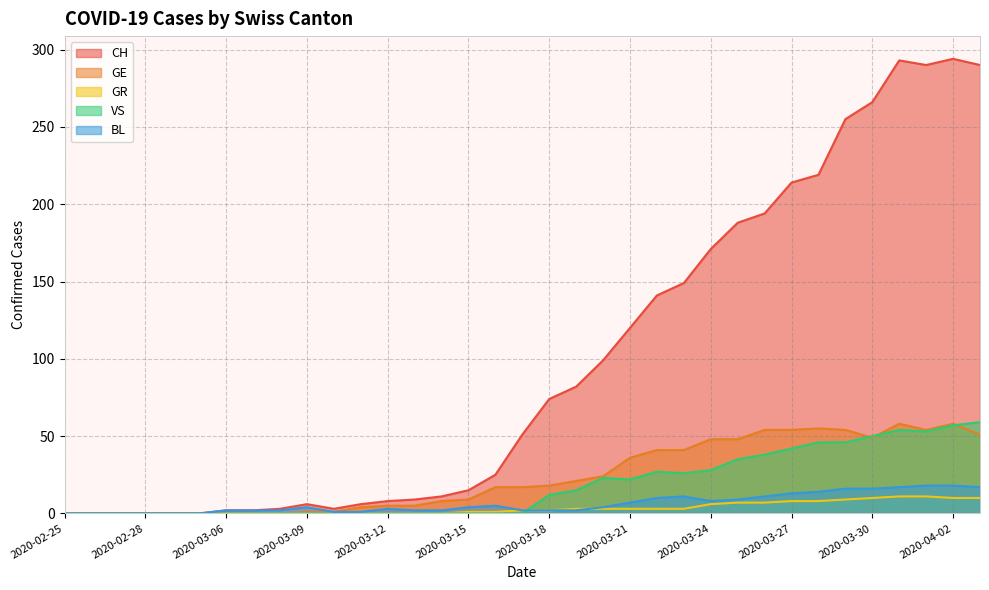

At which category does the chart reach its peak across all series?

2020-04-02